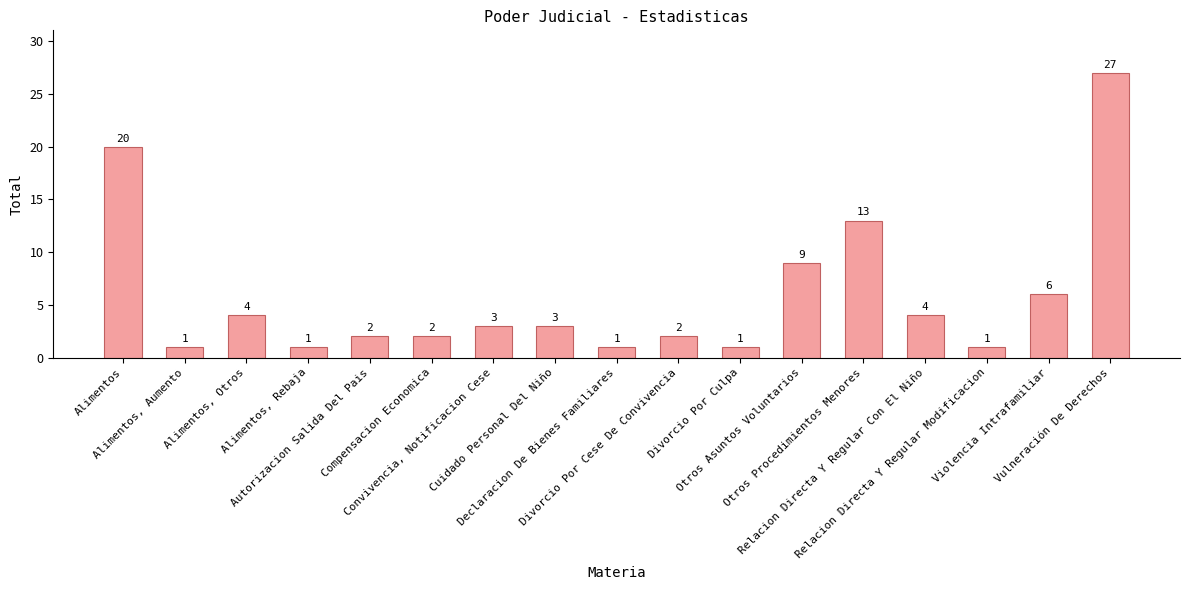

What is the difference between the second highest and minimum values?

19